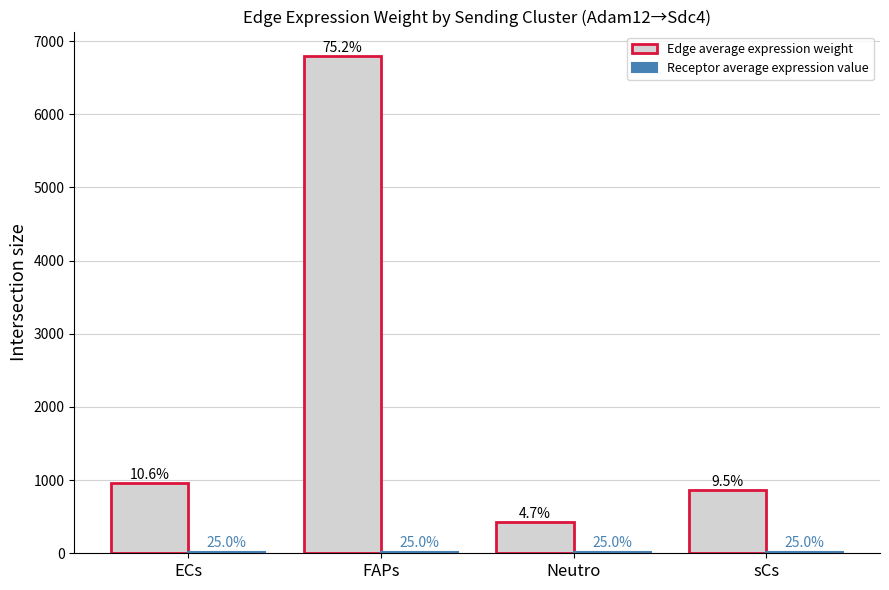

Are the bars grouped side by side (vs. stacked)?

Yes